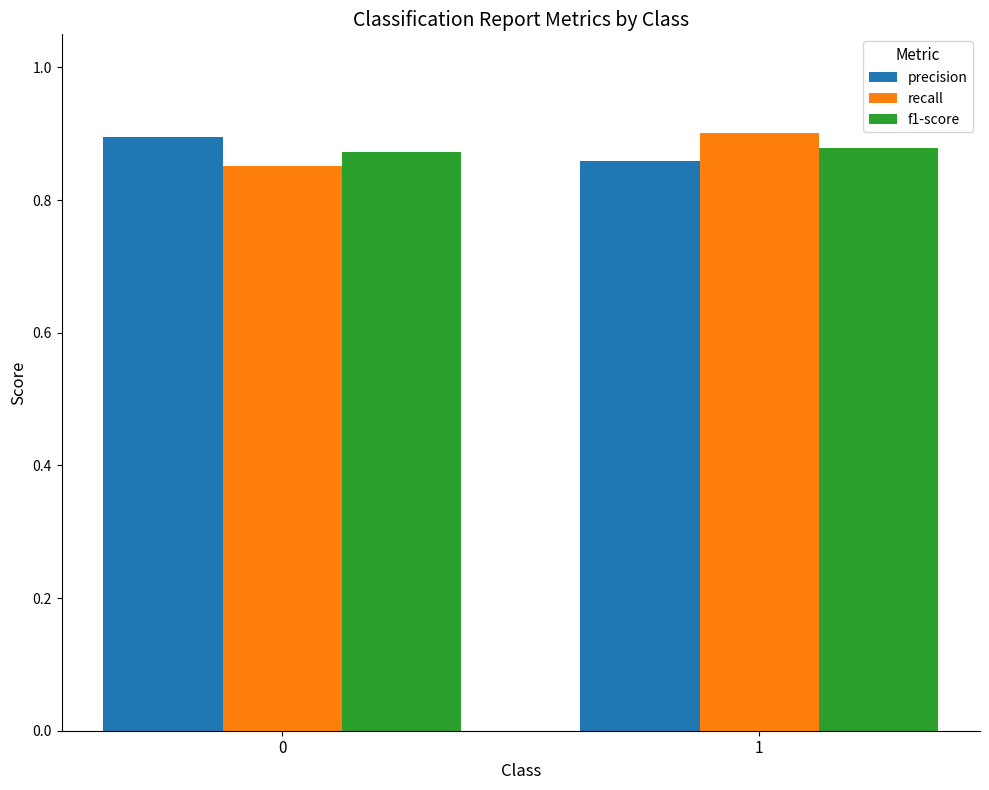

What is the sum of the f1-score values at 0 and 1?

1.8